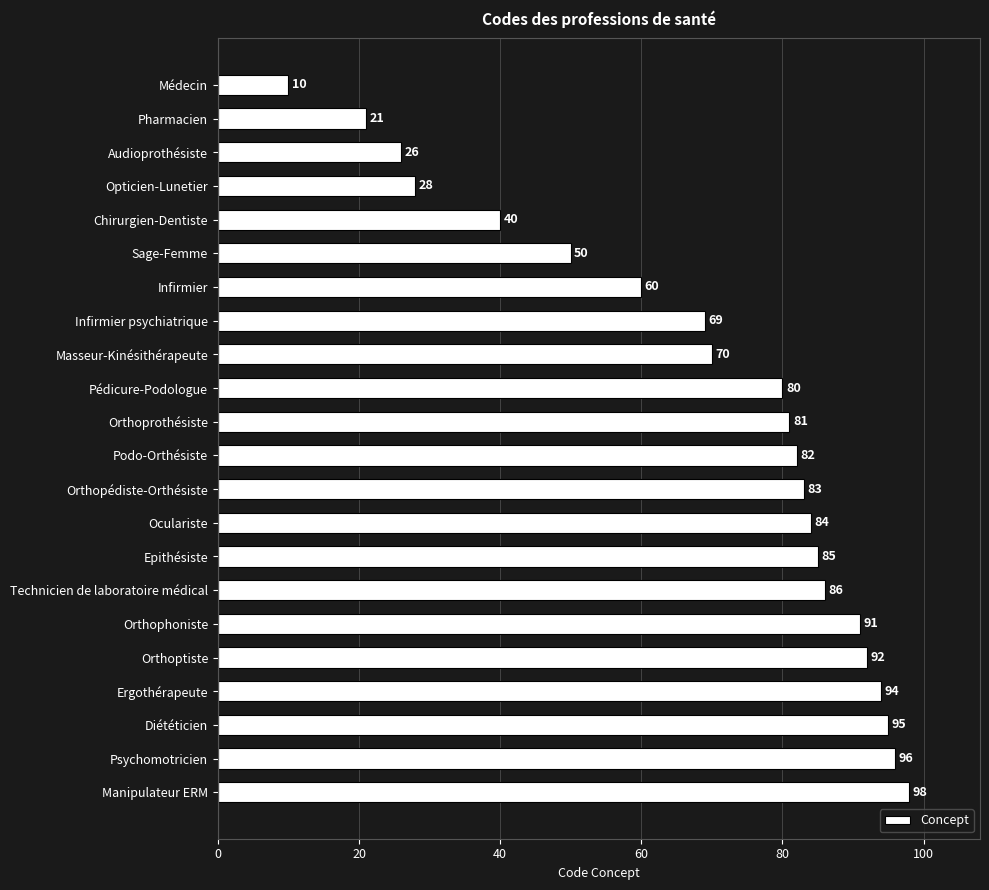

Reading top to bottom, what are all the values shown in this chart?

10	21	26	28	40	50	60	69	70	80	81	82	83	84	85	86	91	92	94	95	96	98